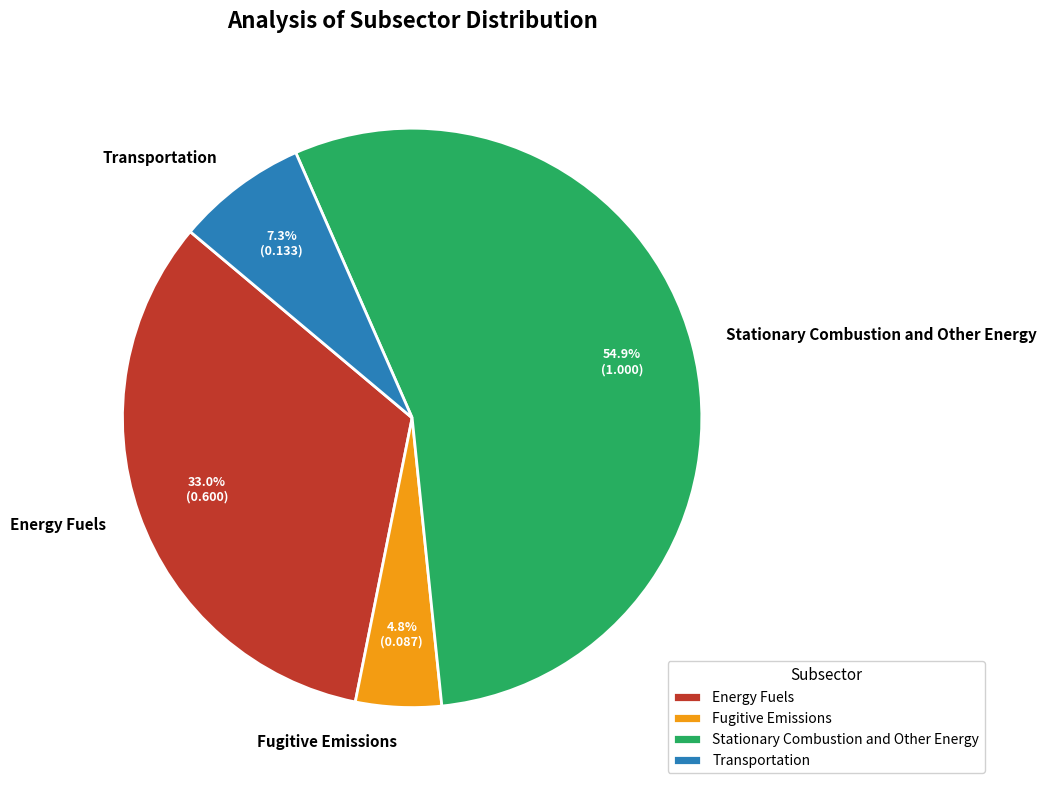

To the nearest percent, what portion does Transportation represent?

7%